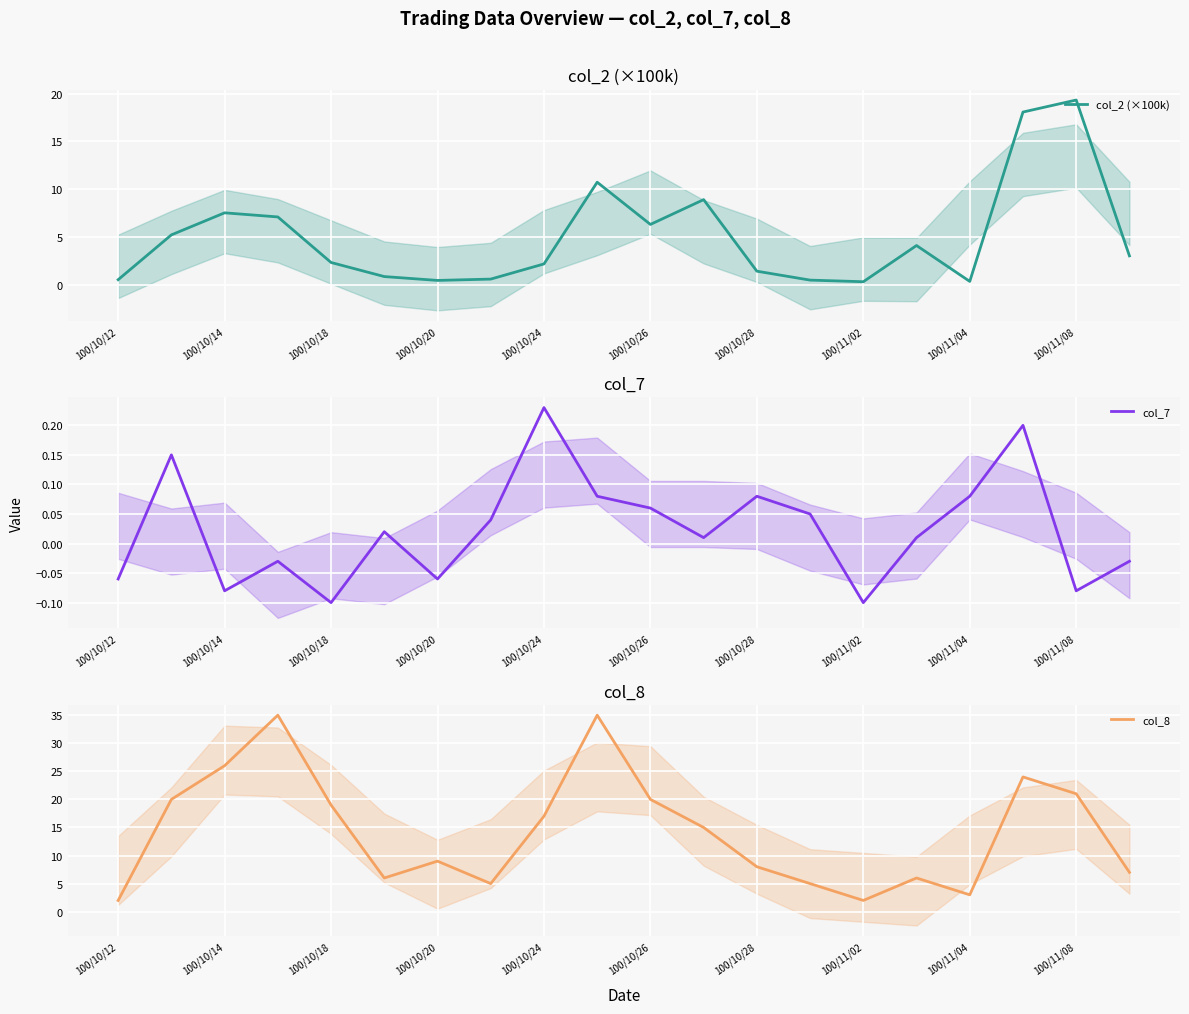

What is the sum of all col_2 (×100k) values?

99.5